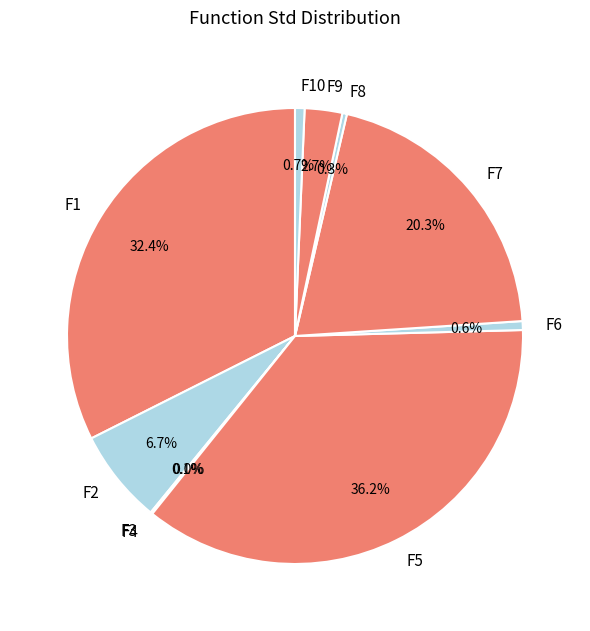

Does F6 account for over 50% of the chart?

No